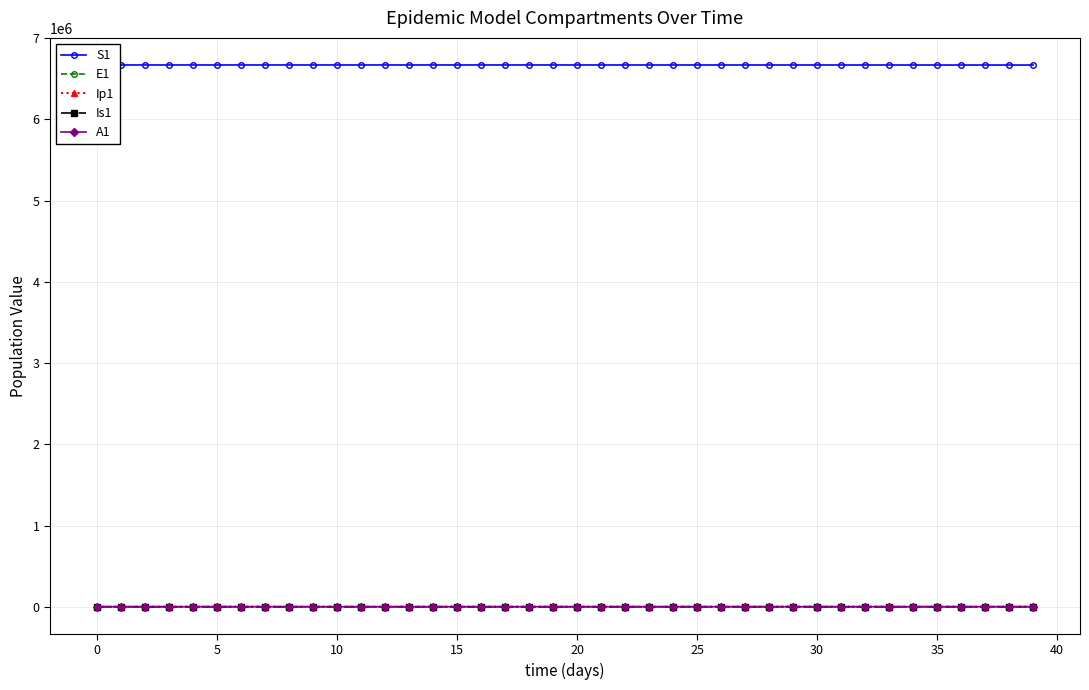

True or false: Ip1 has more than 2 interior local peaks.

False